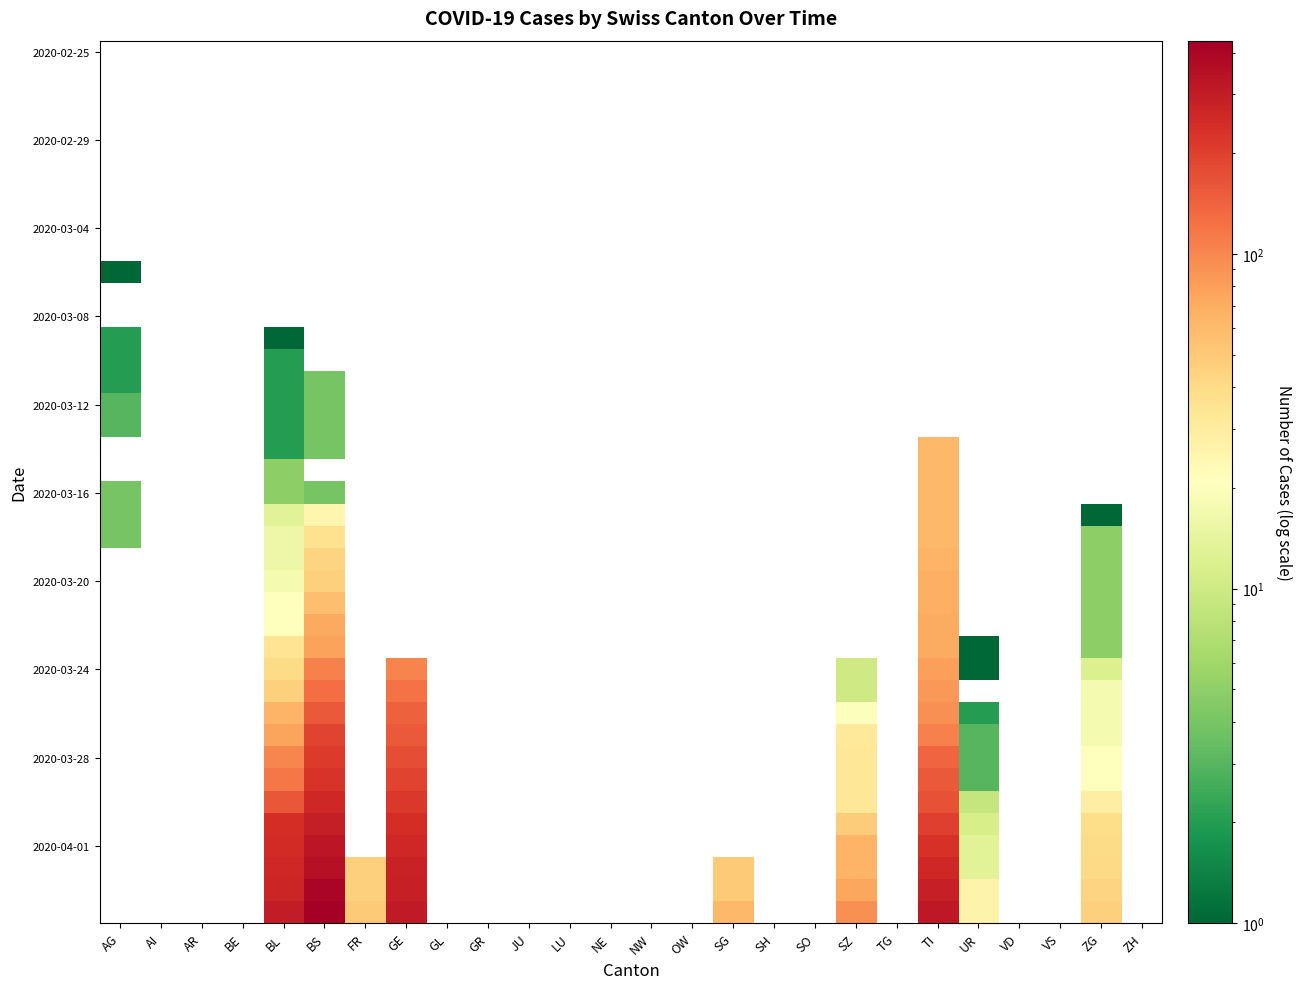

How many series are shown in this chart?

40